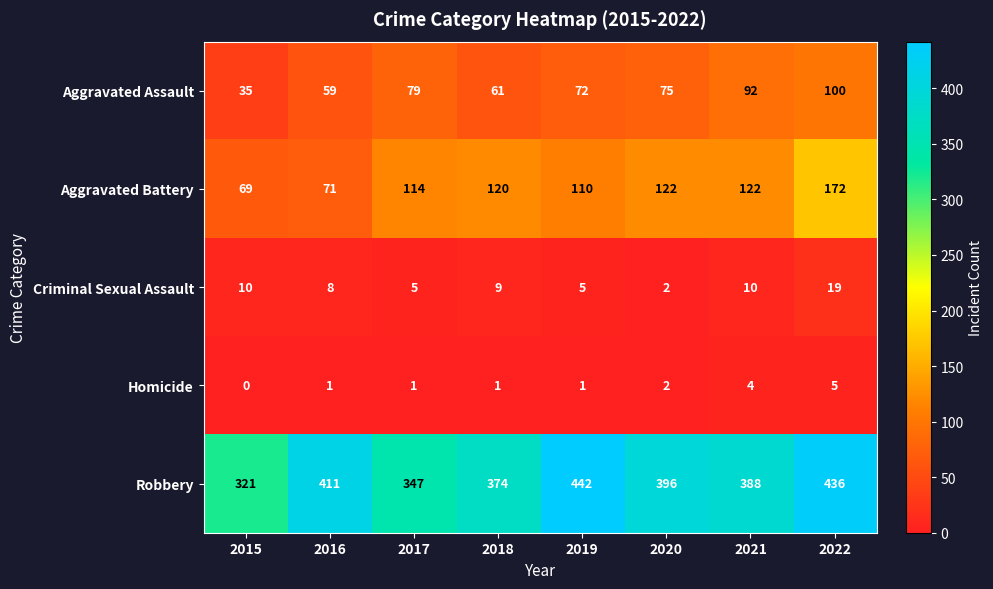

True or false: Robbery has a value of 436 at 2022.

True